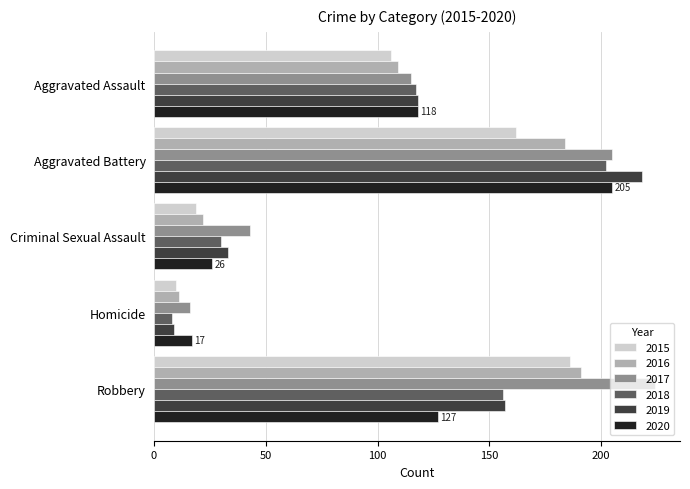

What is the approximate value of 2018 at Aggravated Assault?

117